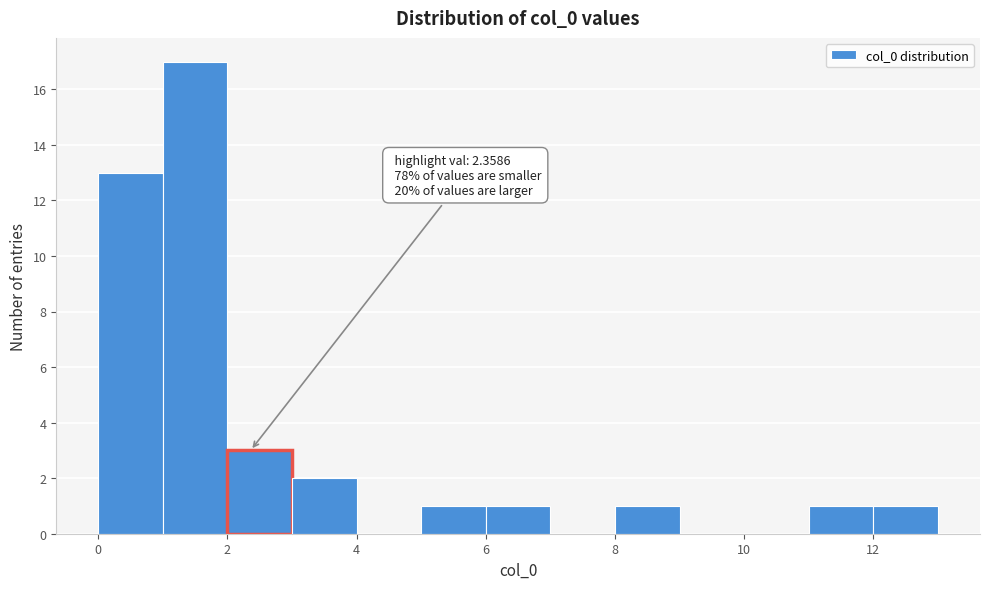

Over which range of the x-axis is the bar tallest?

1 to 2